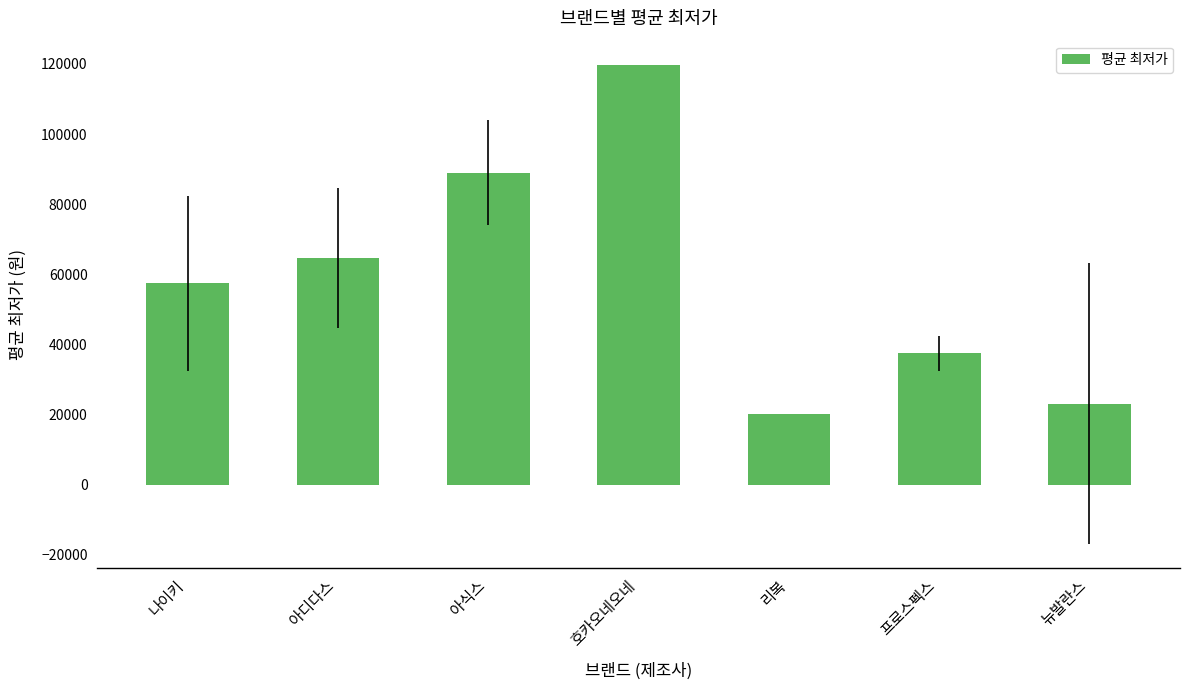

Are the bars horizontal?

No